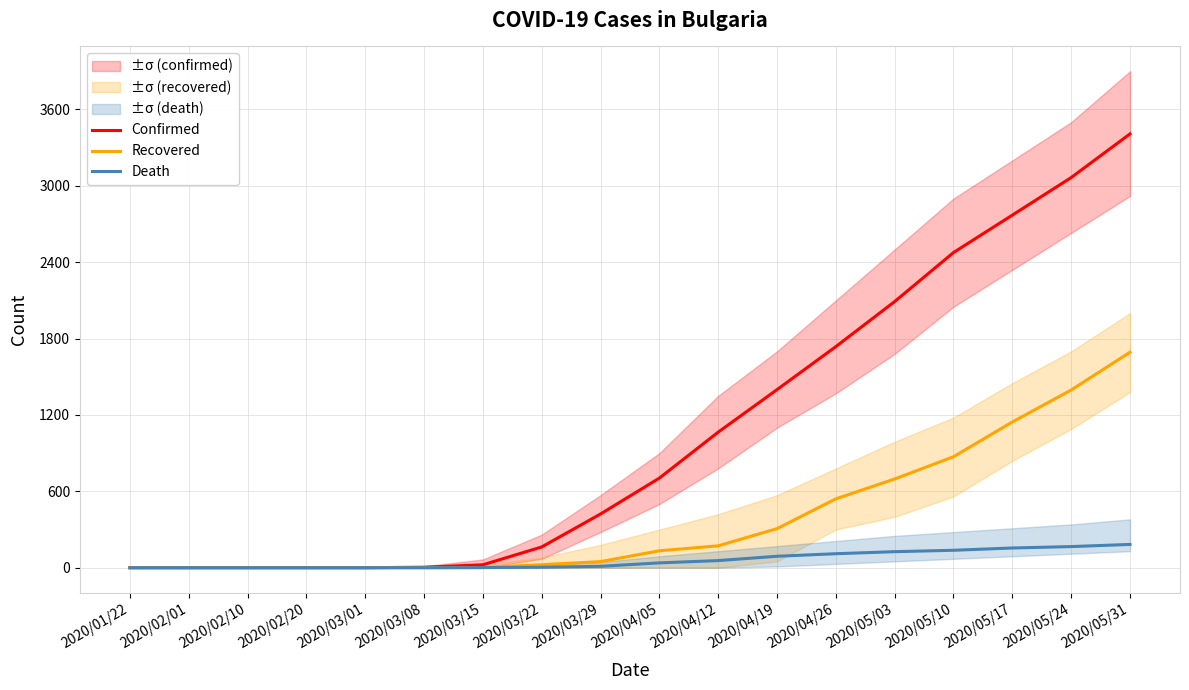

What are all the series names shown in the legend?

Confirmed, Recovered, Death